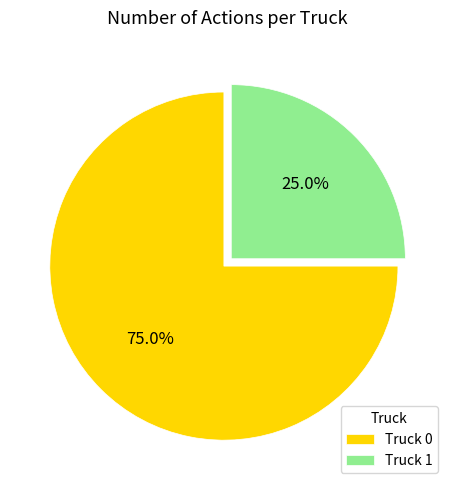

Rank the categories by value from lowest to highest.

Truck 1, Truck 0